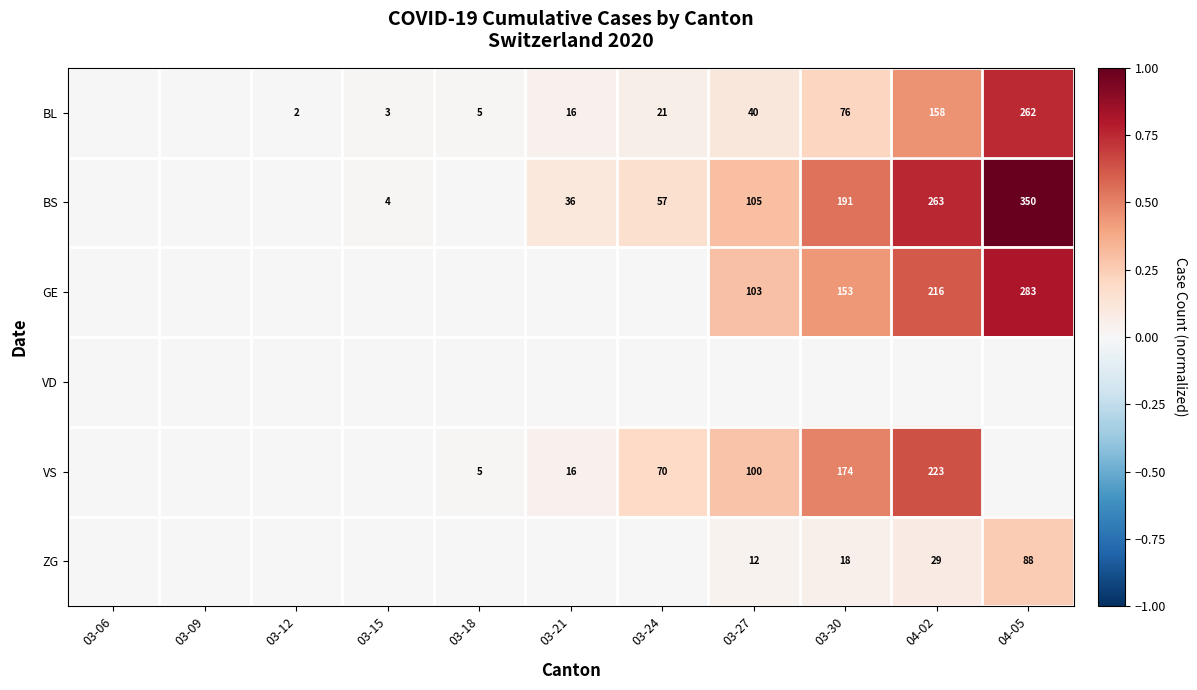

The VS series shows 5 at 03-18. True or false?

True